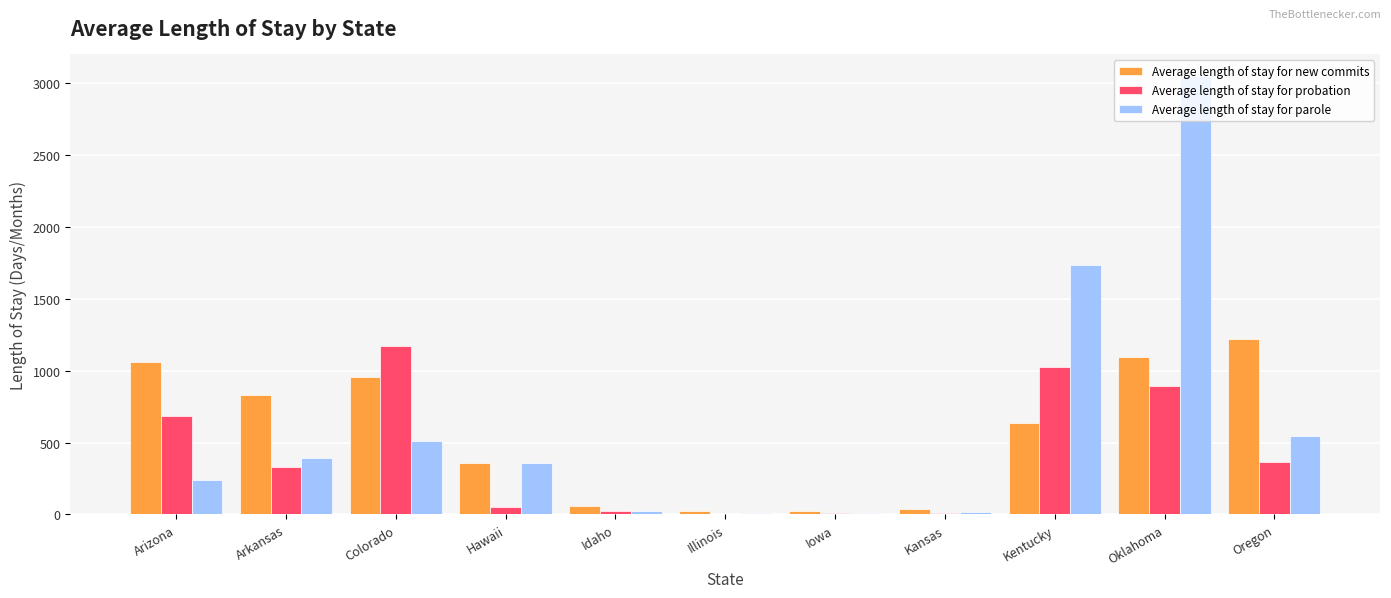

Which series changed the most between Colorado and Kentucky?

Average length of stay for parole